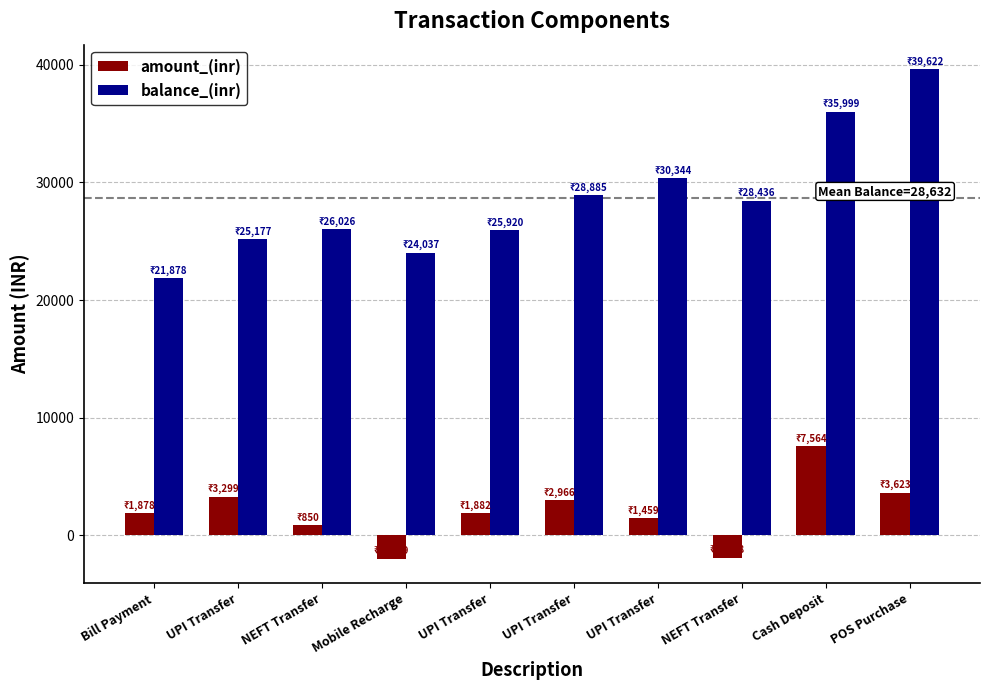

How many categories are shown in the chart?

10